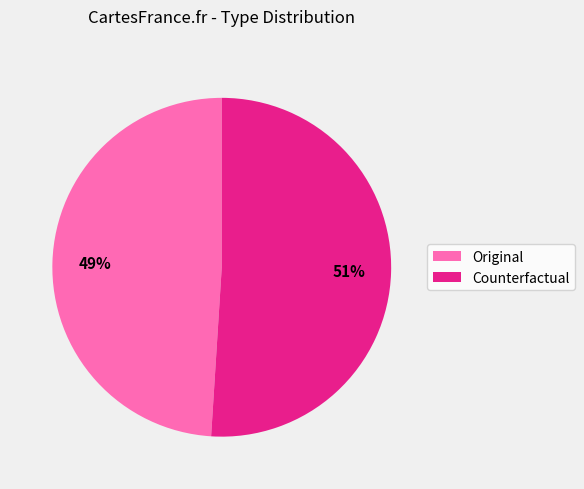

Rank the categories by value from lowest to highest.

Original, Counterfactual